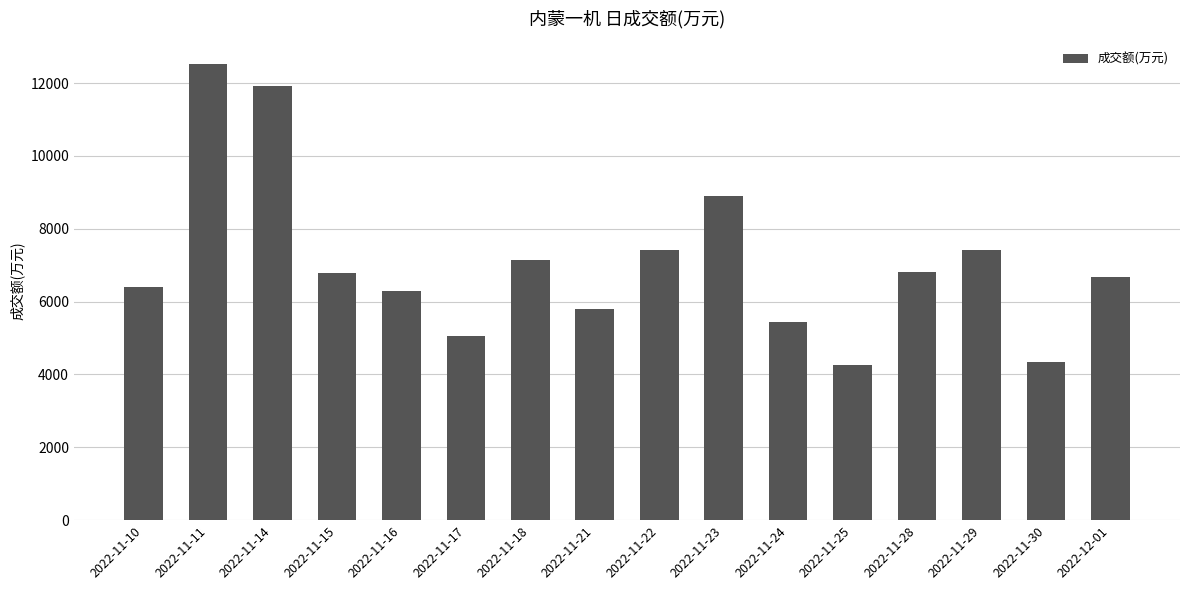

Are the bars horizontal?

No